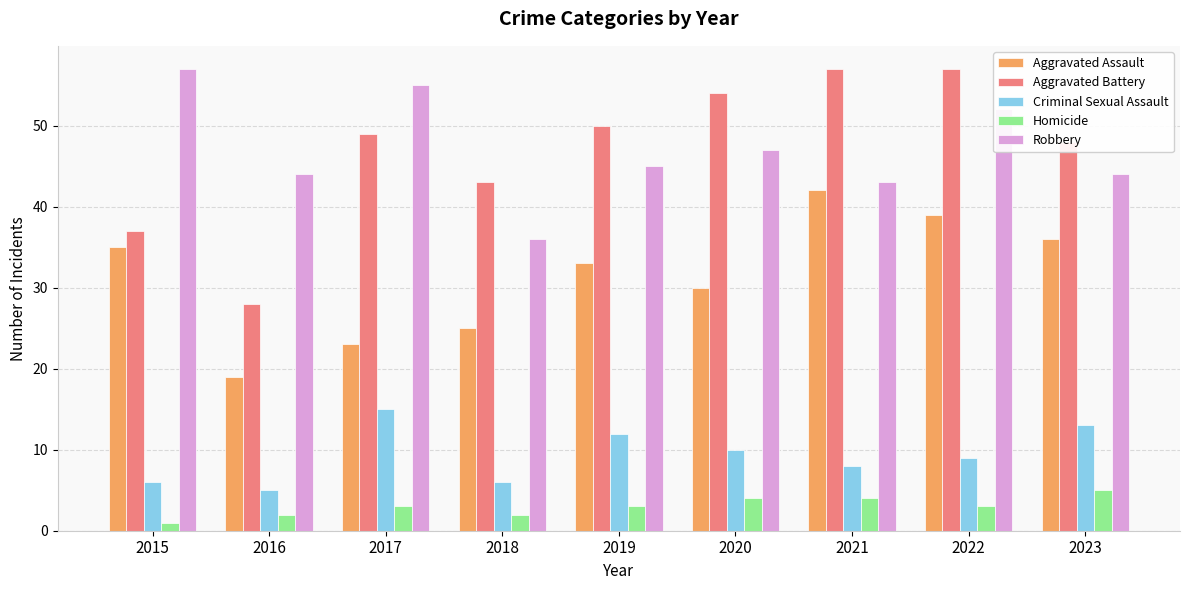

What is the highest value of the Homicide series?

5